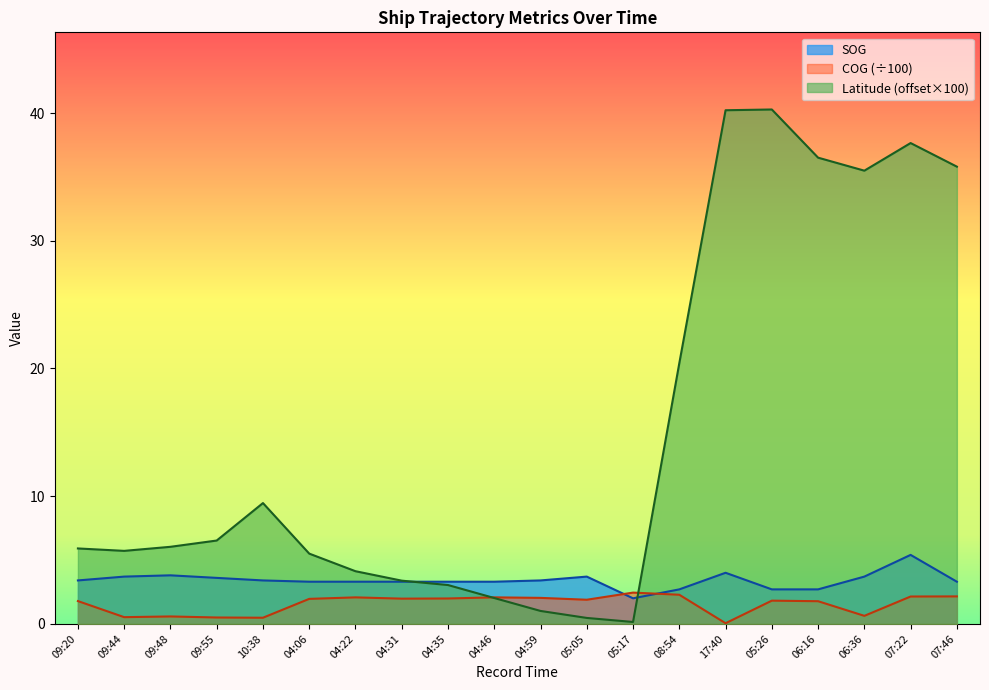

How many series are shown in this chart?

3